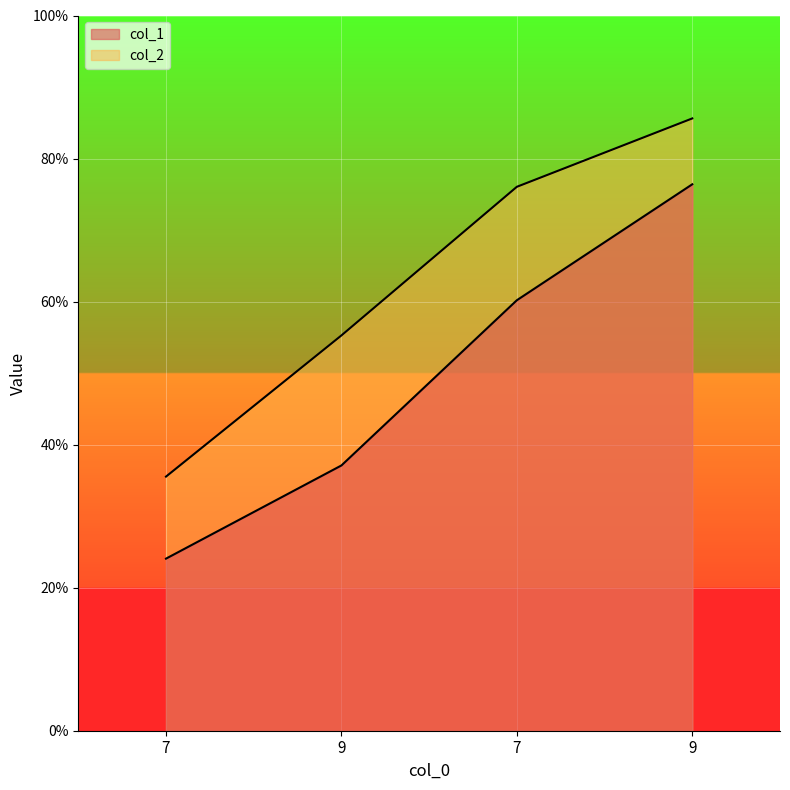

What is the minimum value for col_1?

24.1